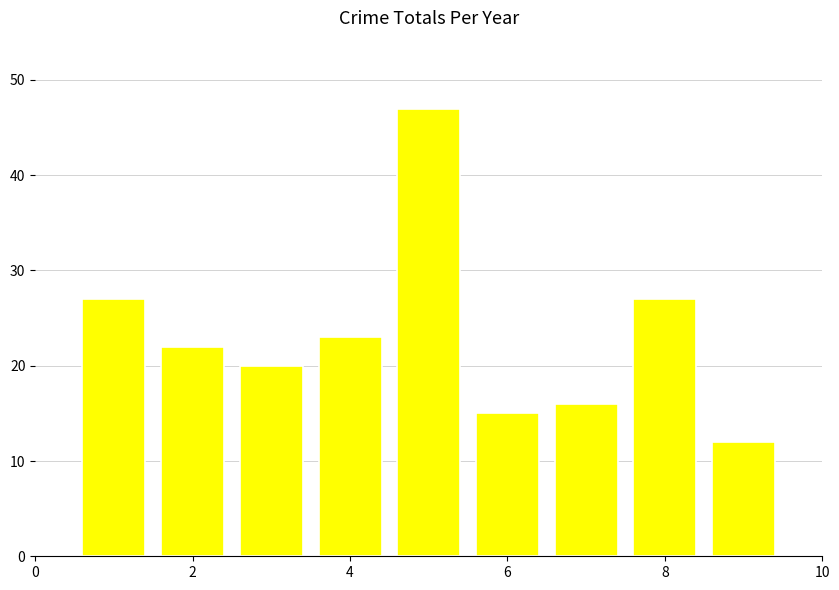

How many data points does each series have?

9